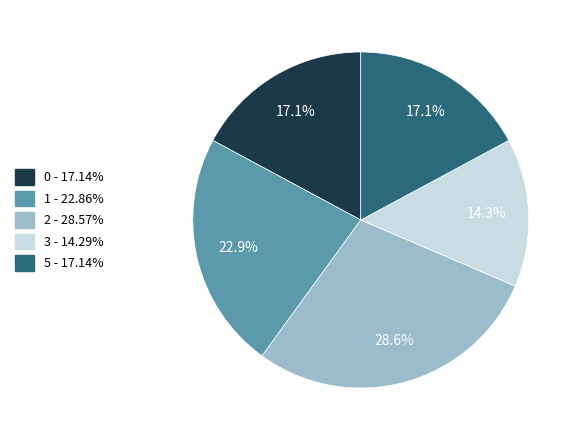

Does 5 represent more than half of the total?

No